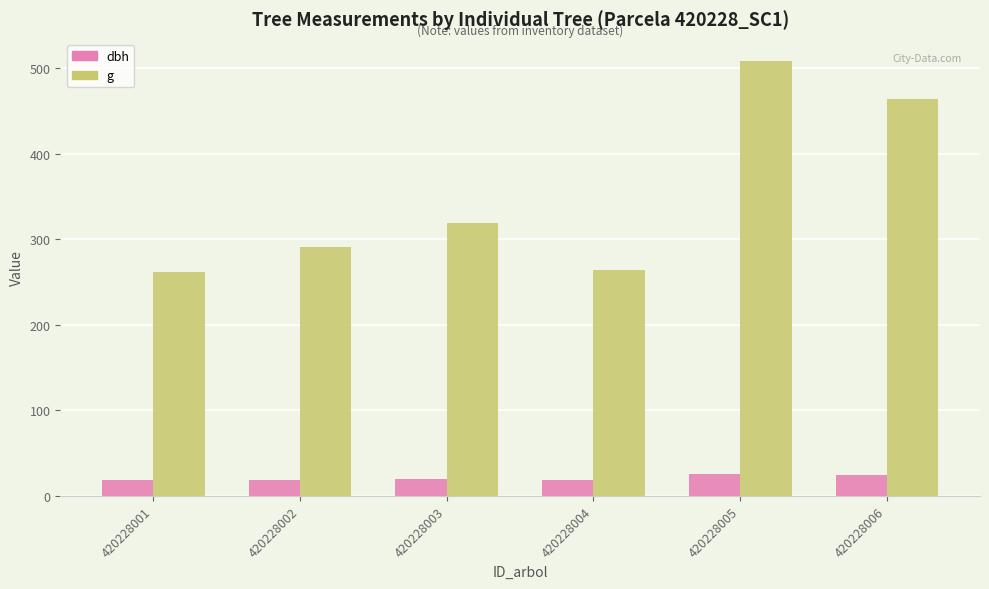

What are all the series names shown in the legend?

dbh, g